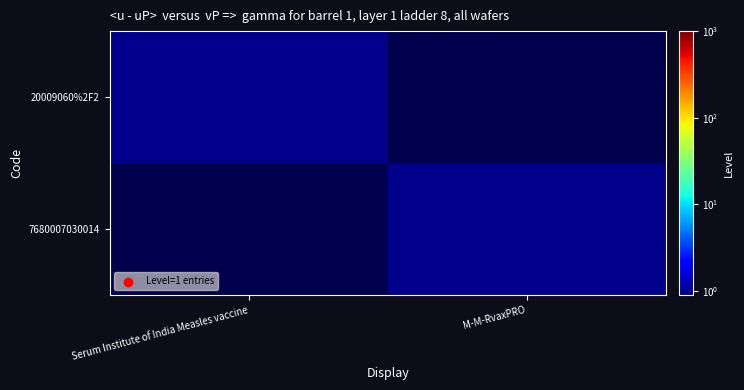

What is the maximum value shown in the chart?

1